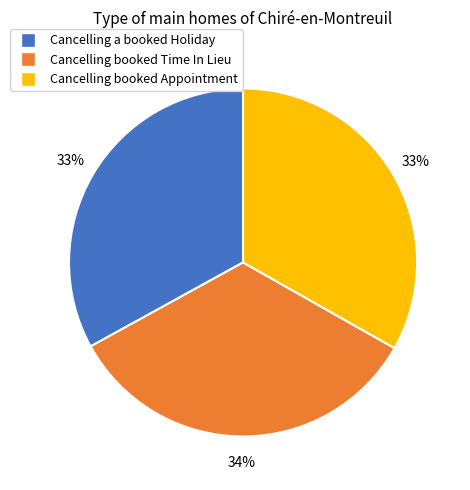

To the nearest percent, what is the combined percentage of Cancelling booked Appointment and Cancelling a booked Holiday?

66%